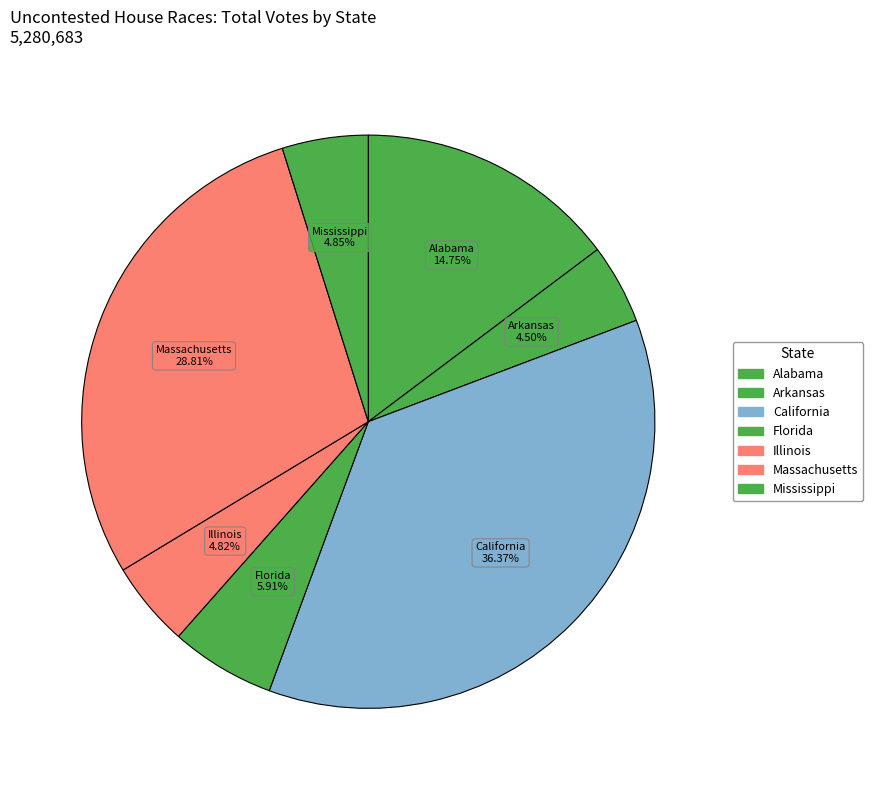

How many segments does this pie chart have?

7